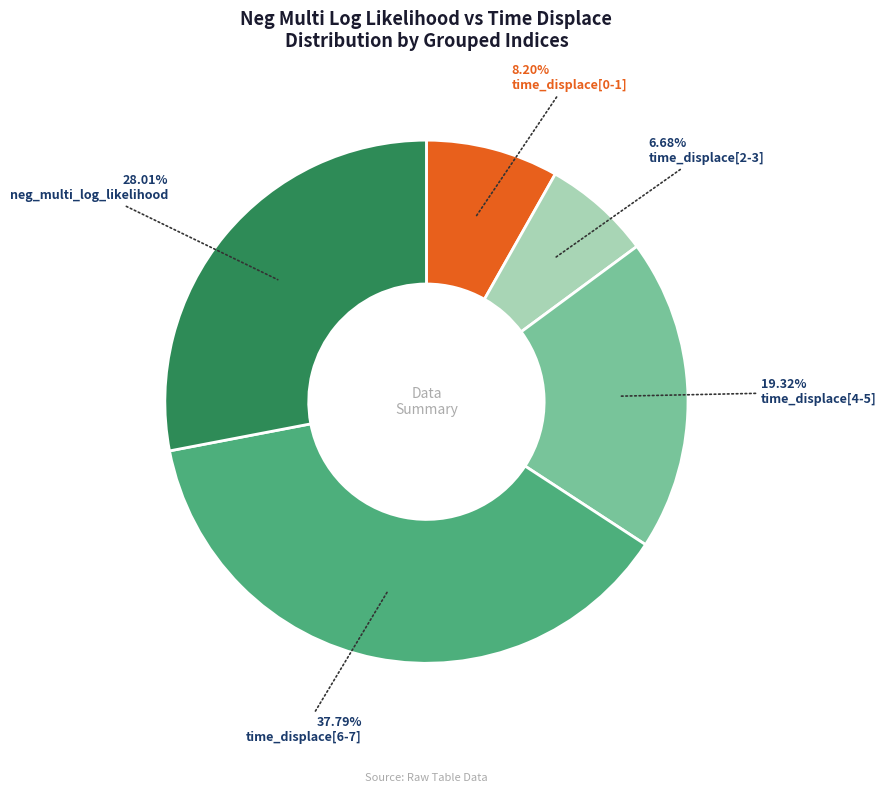

Is there a majority slice in this chart?

No